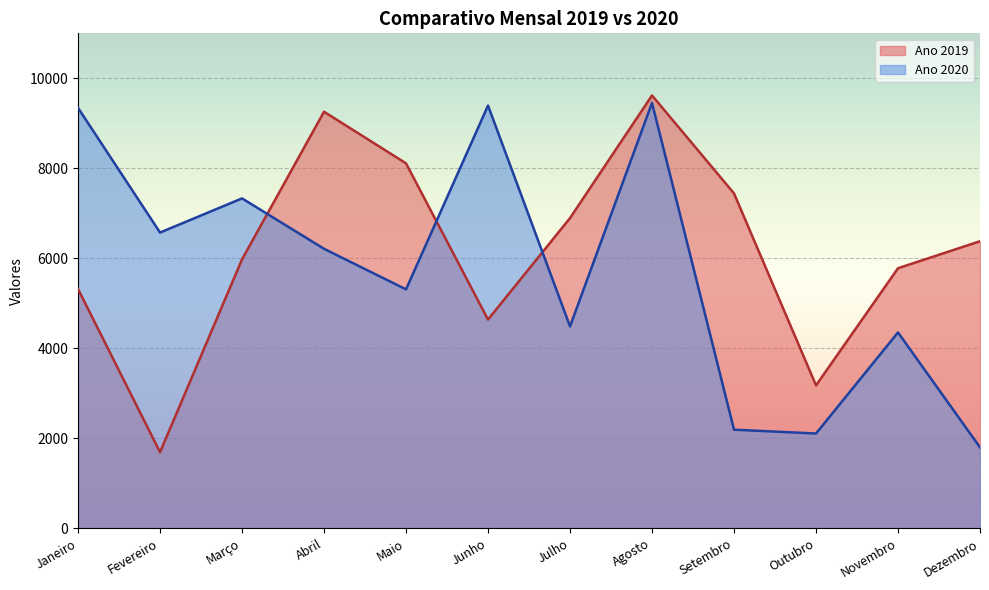

What is the average value of the Ano 2020 series?

5713